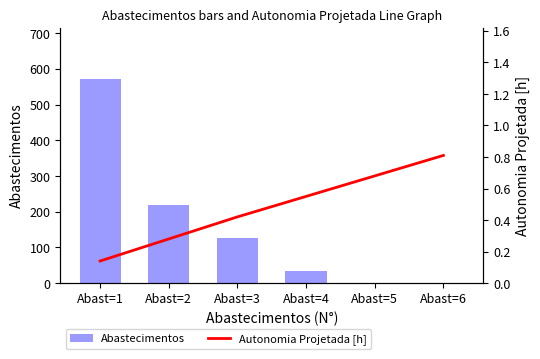

Is the value of Abastecimentos at Abast=1 greater than the value of Autonomia Projetada [h] at Abast=1?

Yes